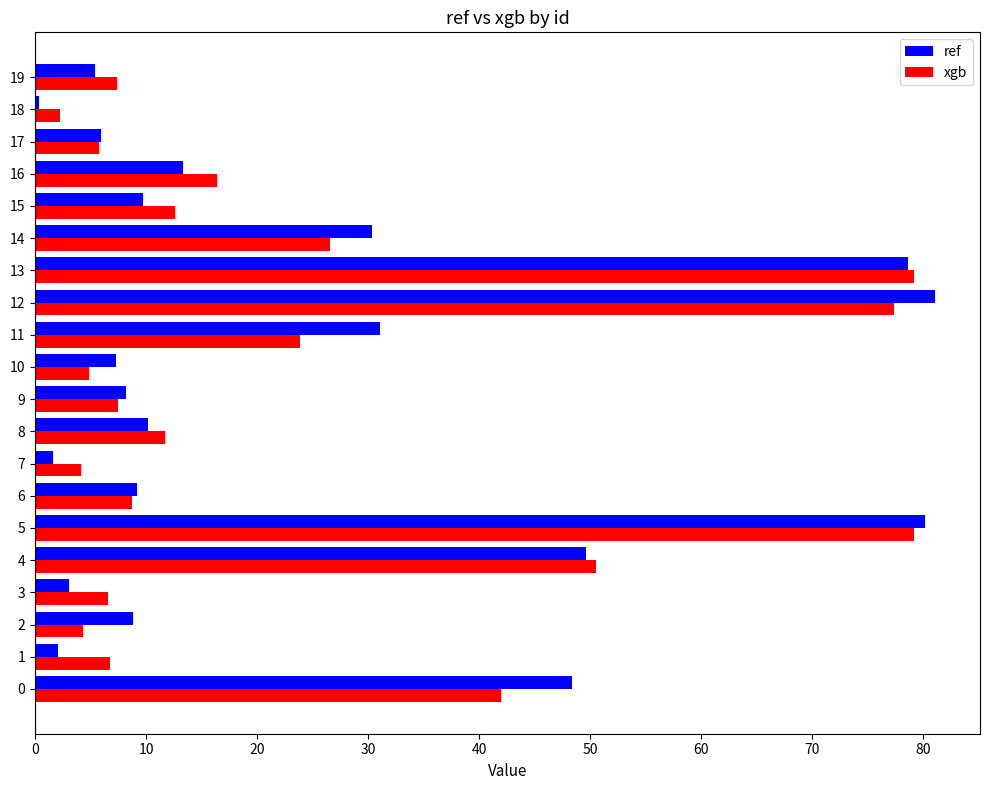

How many series are shown in this chart?

2